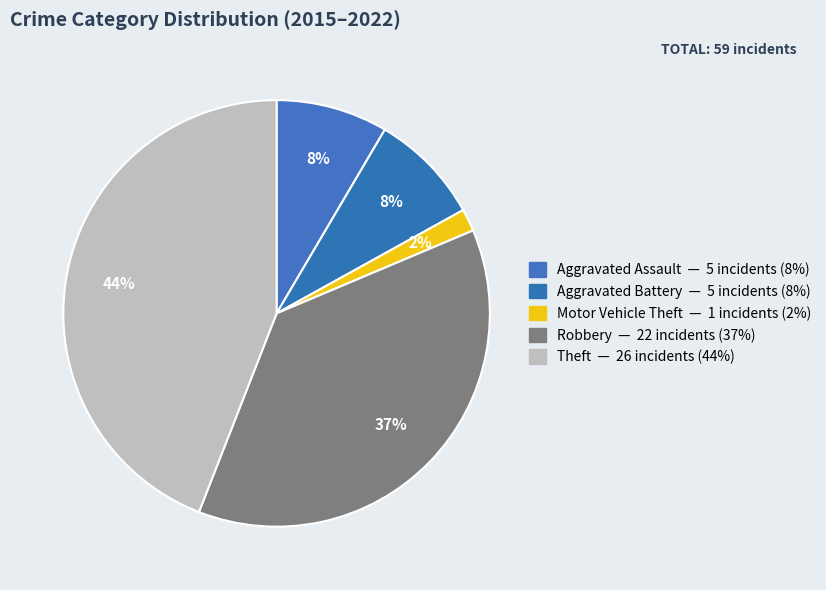

What is the largest slice in the pie chart?

Theft